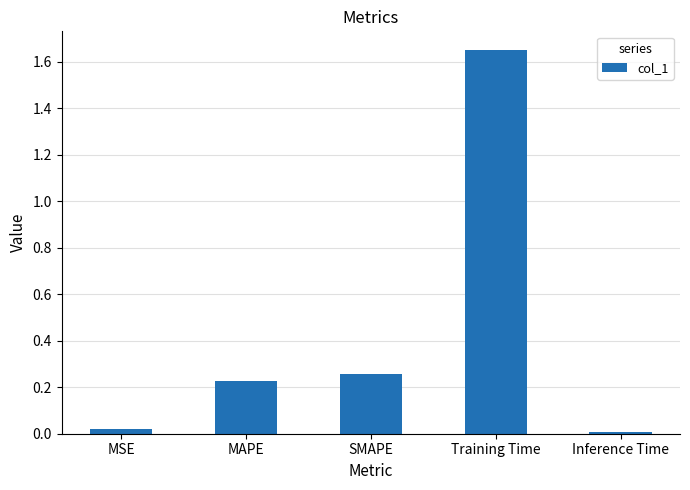

What is the label of the 2nd bar from the left?

MAPE